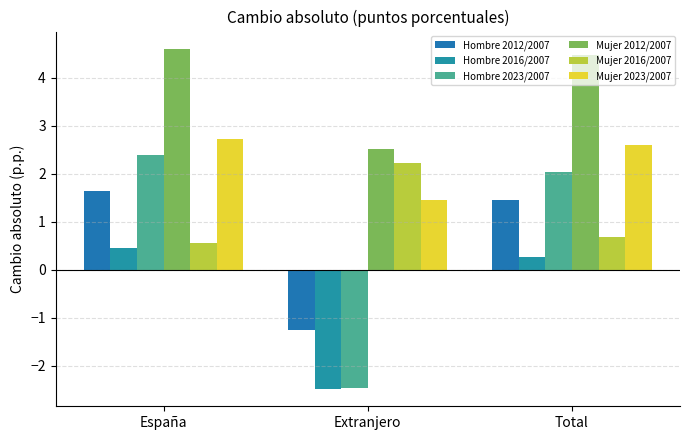

How many bars are there in each group?

6